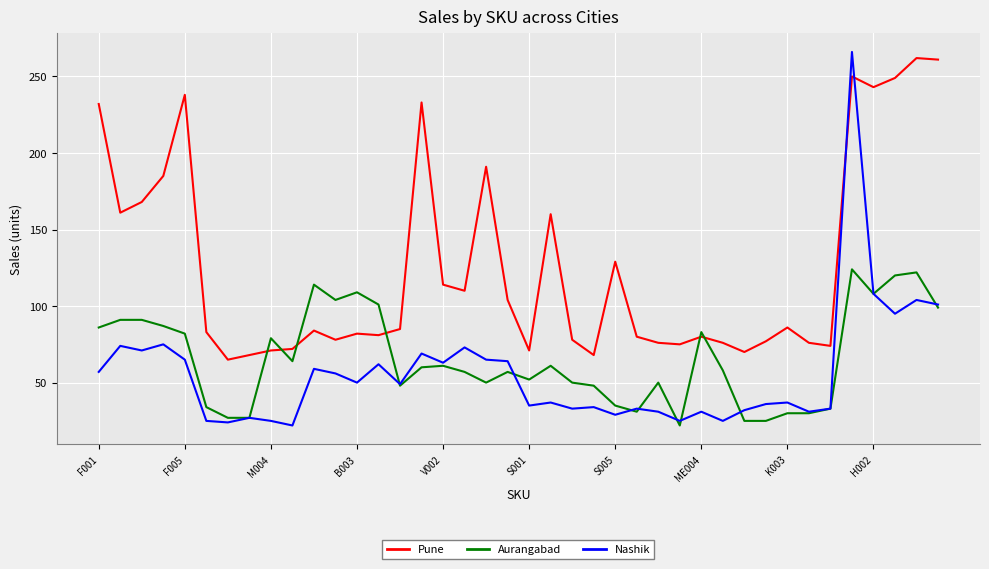

Which series has the widest spread of values?

Nashik